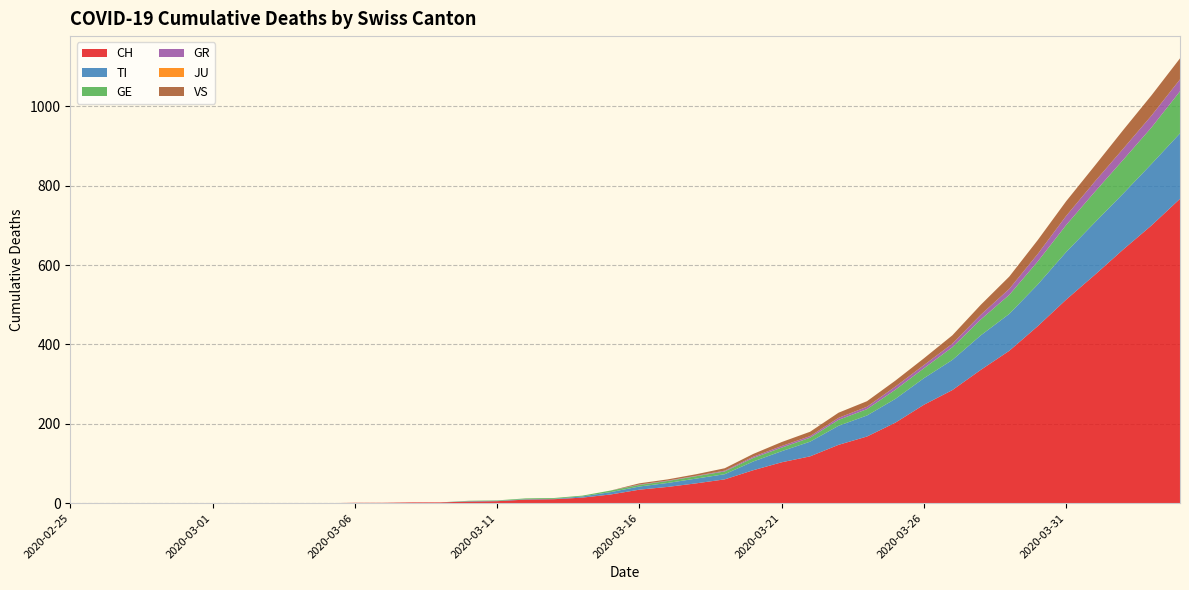

Reading right to left, extract all data points from this chart.

CH: 767	700	639	575	513	446	384	336	285	248	203	168	147	118	103	83	60	50	41	34	22	14	10	9	5	4	2	2	1	1	0	0	0	0	0	0	0	0	0	0
TI: 165	155	141	132	120	105	93	87	76	67	60	53	48	37	28	22	13	12	10	8	6	3	1	1	1	1	0	0	0	0	0	0	0	0	0	0	0	0	0	0
GE: 106	92	85	77	68	58	48	40	32	25	23	16	15	10	9	9	7	6	5	4	4	2	2	2	1	1	0	0	0	0	0	0	0	0	0	0	0	0	0	0
GR: 30	30	28	26	23	19	15	12	9	8	8	6	5	4	4	3	2	1	1	1	0	0	0	0	0	0	0	0	0	0	0	0	0	0	0	0	0	0	0	0
JU: 0	0	0	0	0	0	0	0	0	0	0	0	0	0	0	0	0	0	0	0	0	0	0	0	0	0	0	0	0	0	0	0	0	0	0	0	0	0	0	0
VS: 53	51	47	40	37	35	31	25	21	17	15	14	13	11	10	7	6	4	3	3	0	0	0	0	0	0	0	0	0	0	0	0	0	0	0	0	0	0	0	0